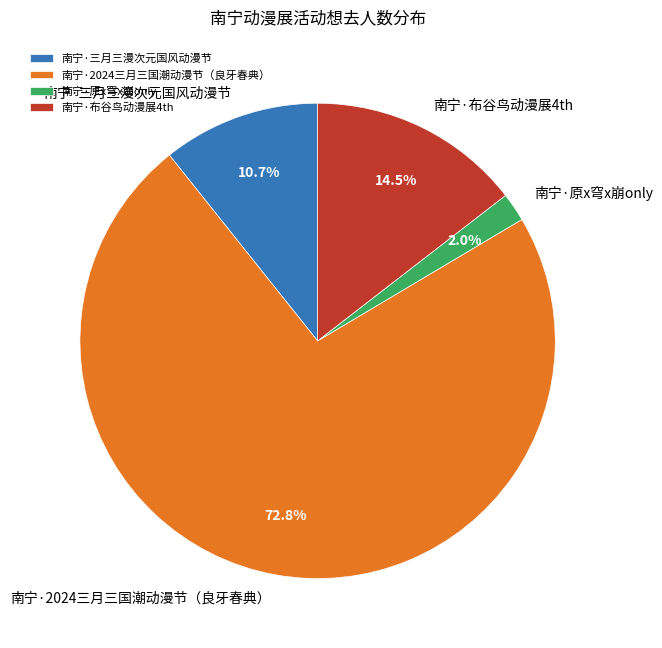

Does 南宁·2024三月三国潮动漫节（良牙春典） account for over 50% of the chart?

Yes